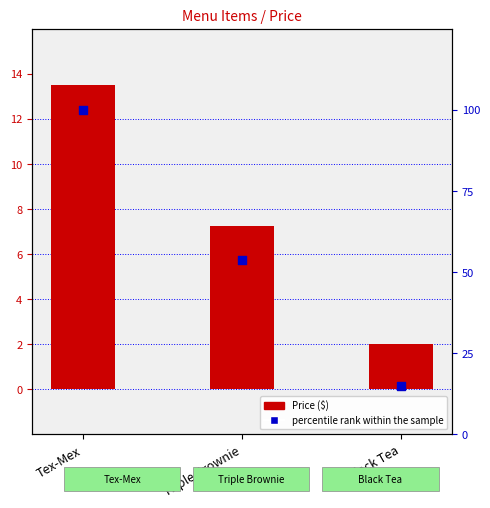

What is the total value across all series at Tex-Mex?

113.5